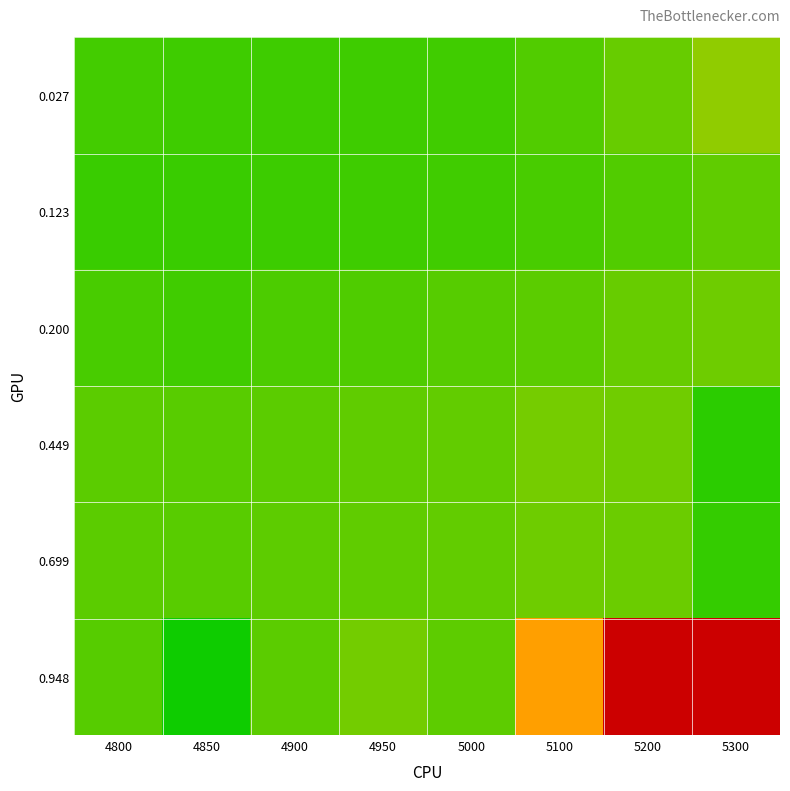

At how many categories does at least one series exceed 0?

8